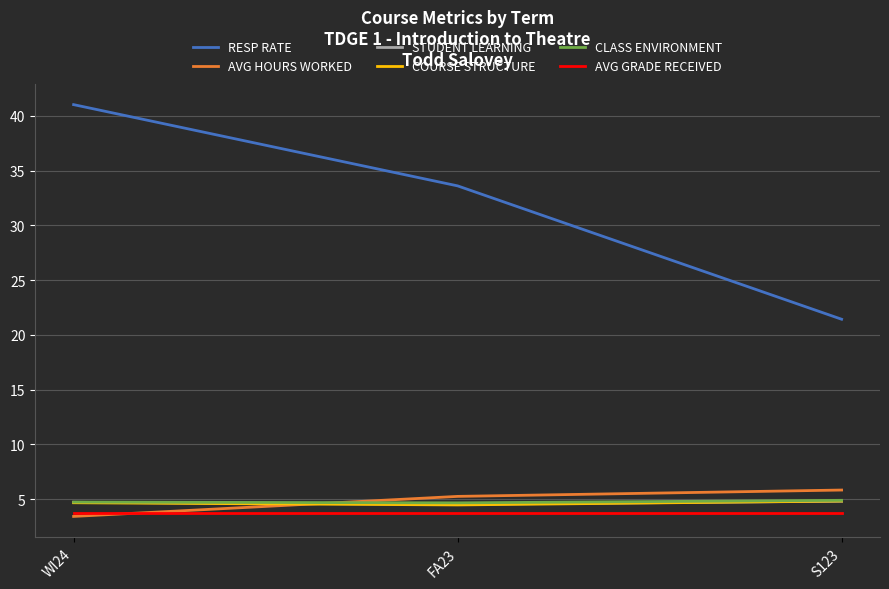

What is the difference between the AVG HOURS WORKED values at S123 and WI24?

2.4